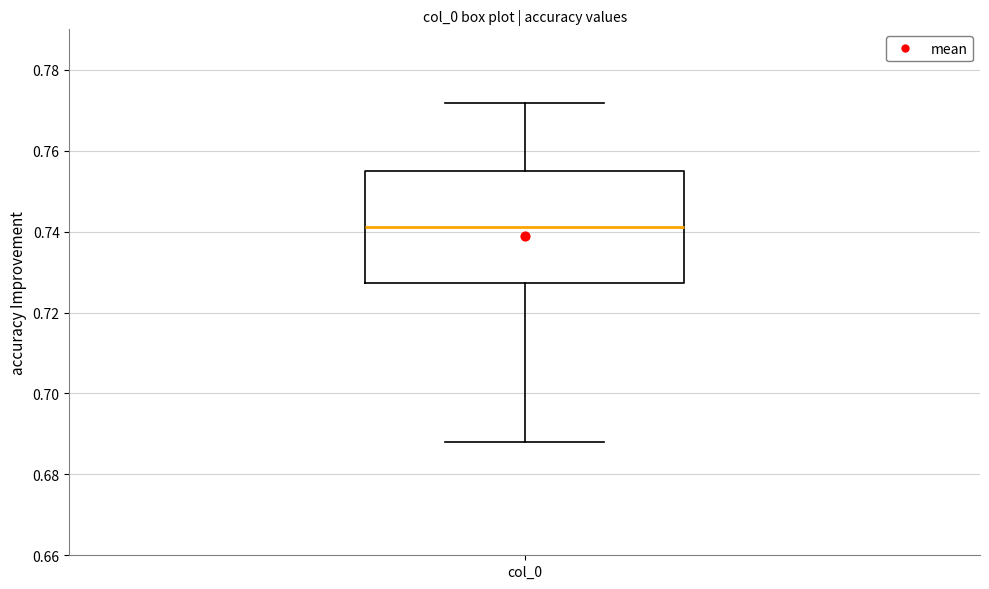

Where is the upper edge of the box for col_0 on the y-axis? The values are not printed on the chart, so give them approximately, as read against the axis.

0.754